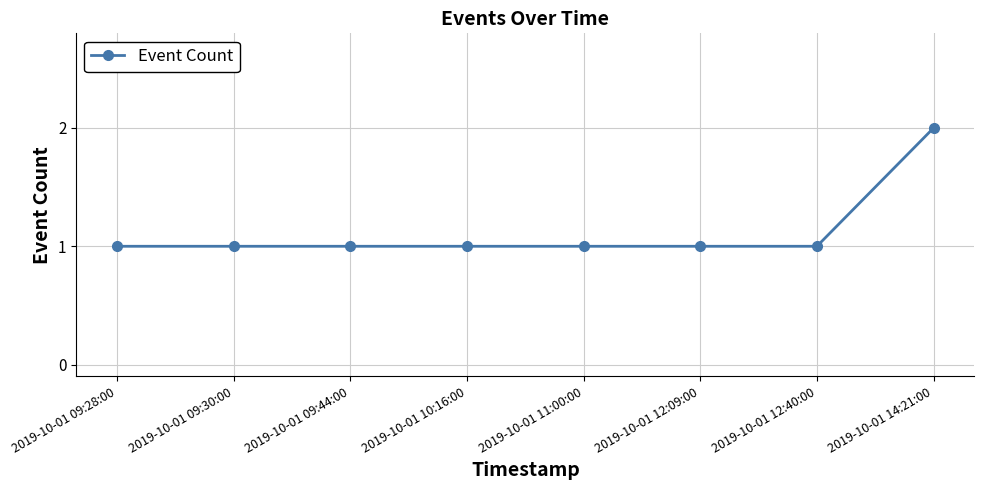

Does the chart have visible grid lines?

Yes